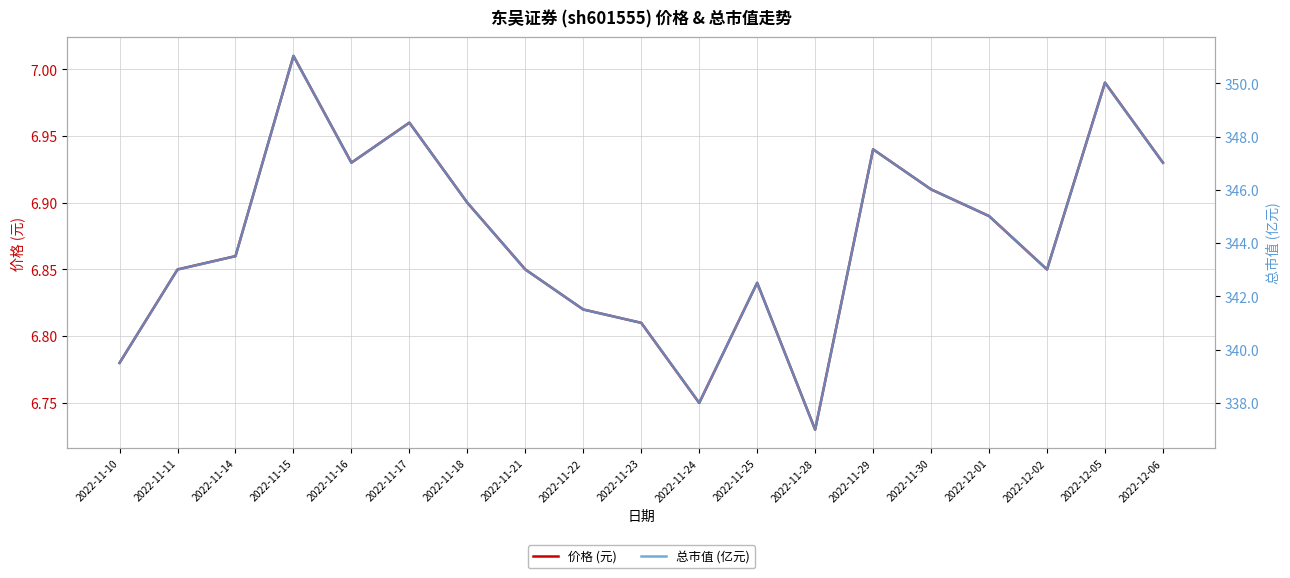

Is it true that 总市值 (亿元) equals 342.5 at 2022-11-25?

True